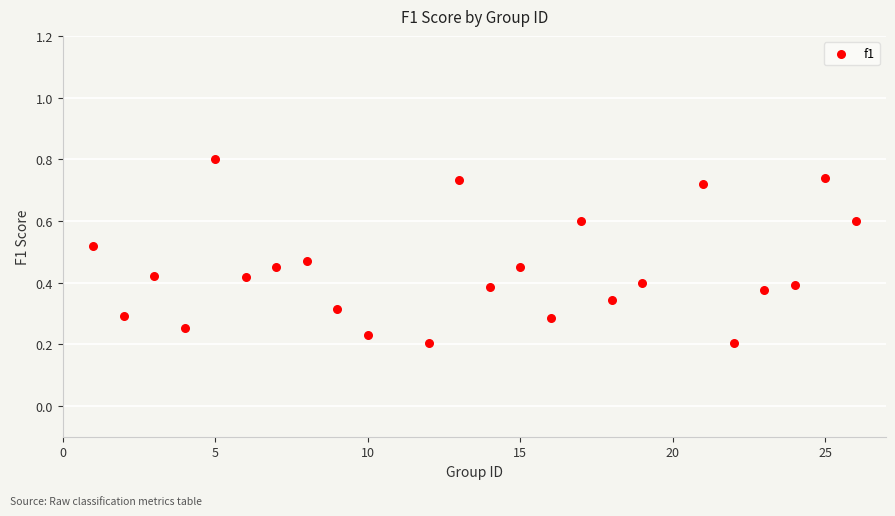

What is the range of X values (max minus min)?

25.0